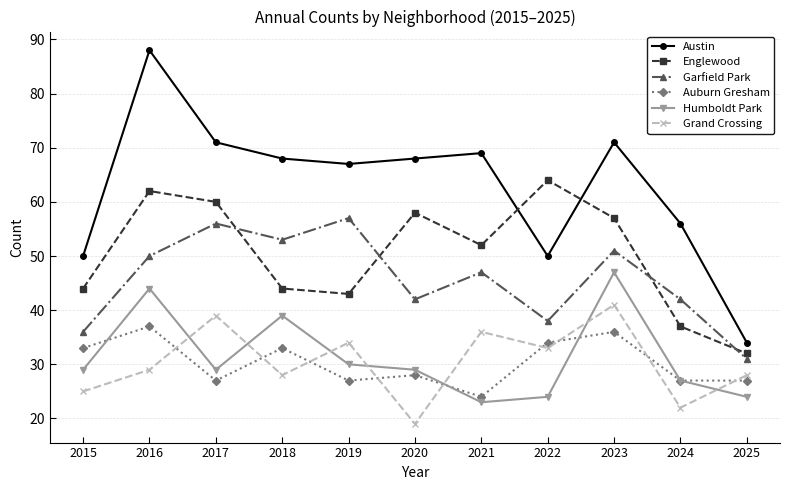

What is the difference between the second highest and second lowest values in the Grand Crossing series?

17